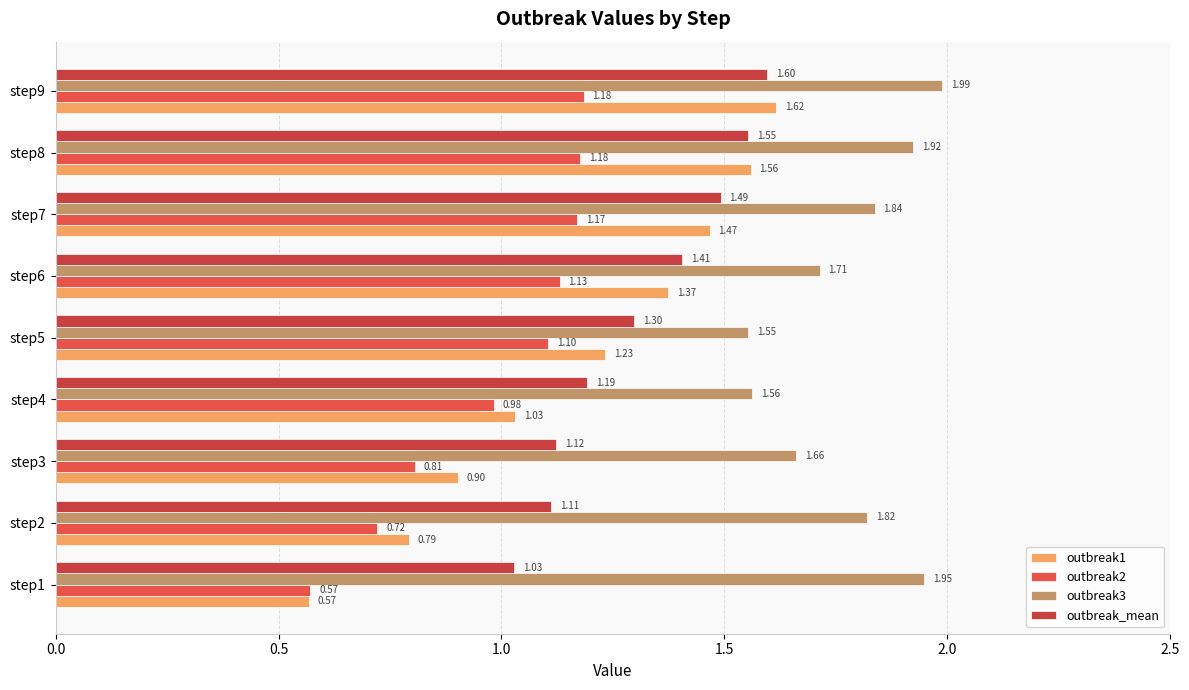

What position from the right is 7?

2